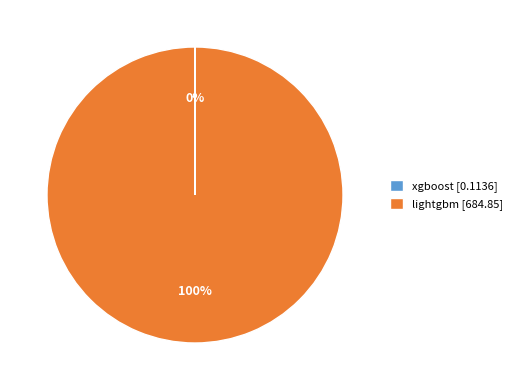

Which category has the biggest portion of the pie?

lightgbm